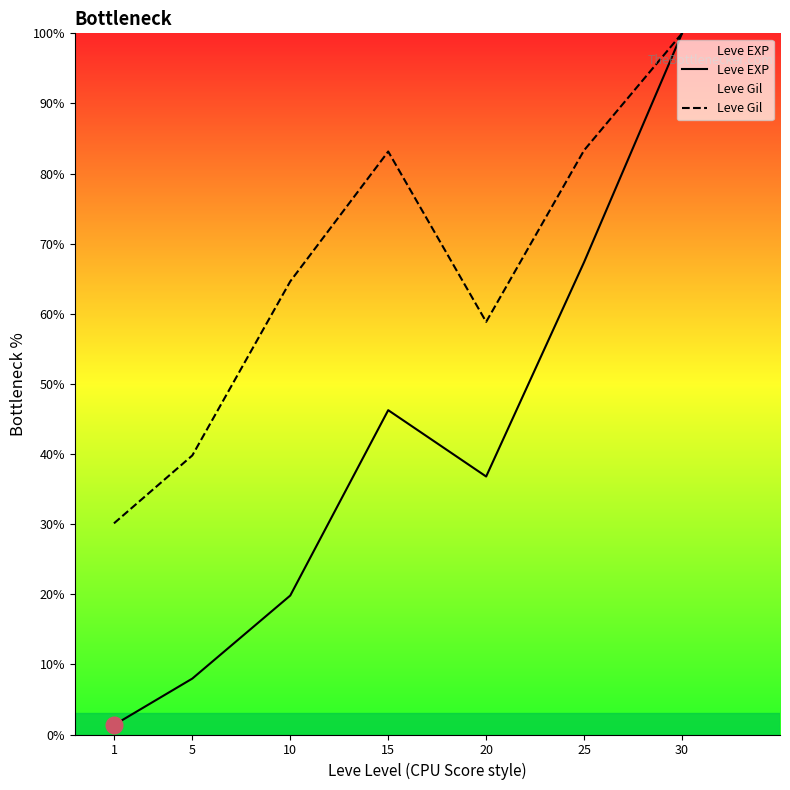

At which category does Leve Gil reach its first local valley?

20